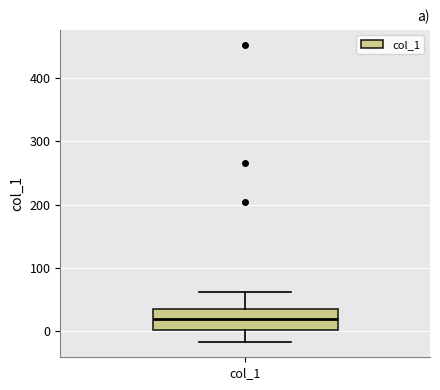

Transcribe this box plot: give where the median line is, the range the box spans, and where the two whiskers end, as read against the y-axis. The values are not printed on the chart, so give them approximately, as read against the axis.

median 20, box 0 to 30, whiskers -20 to 60